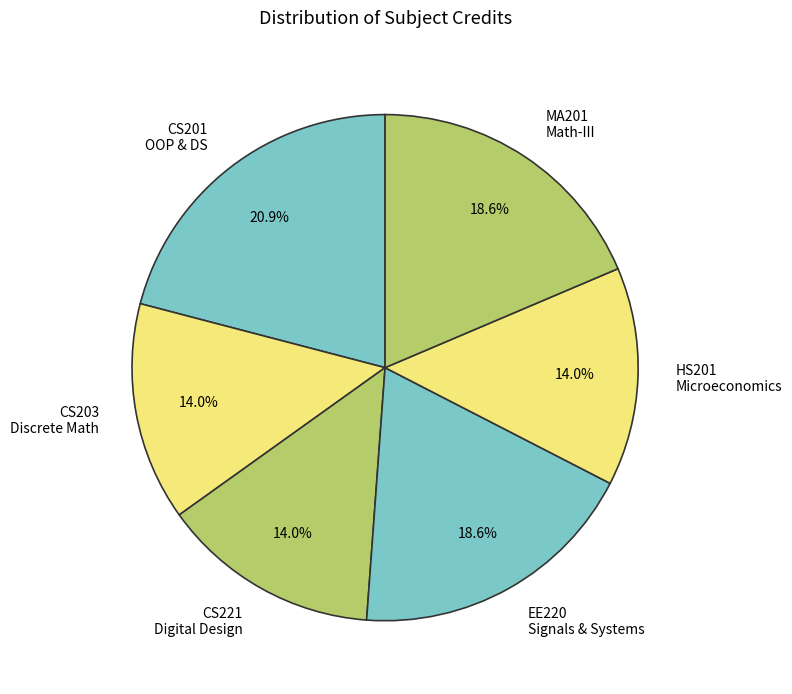

What is the ratio of the value at CS201 OOP & DS to the value at MA201 Math-III?

1.1